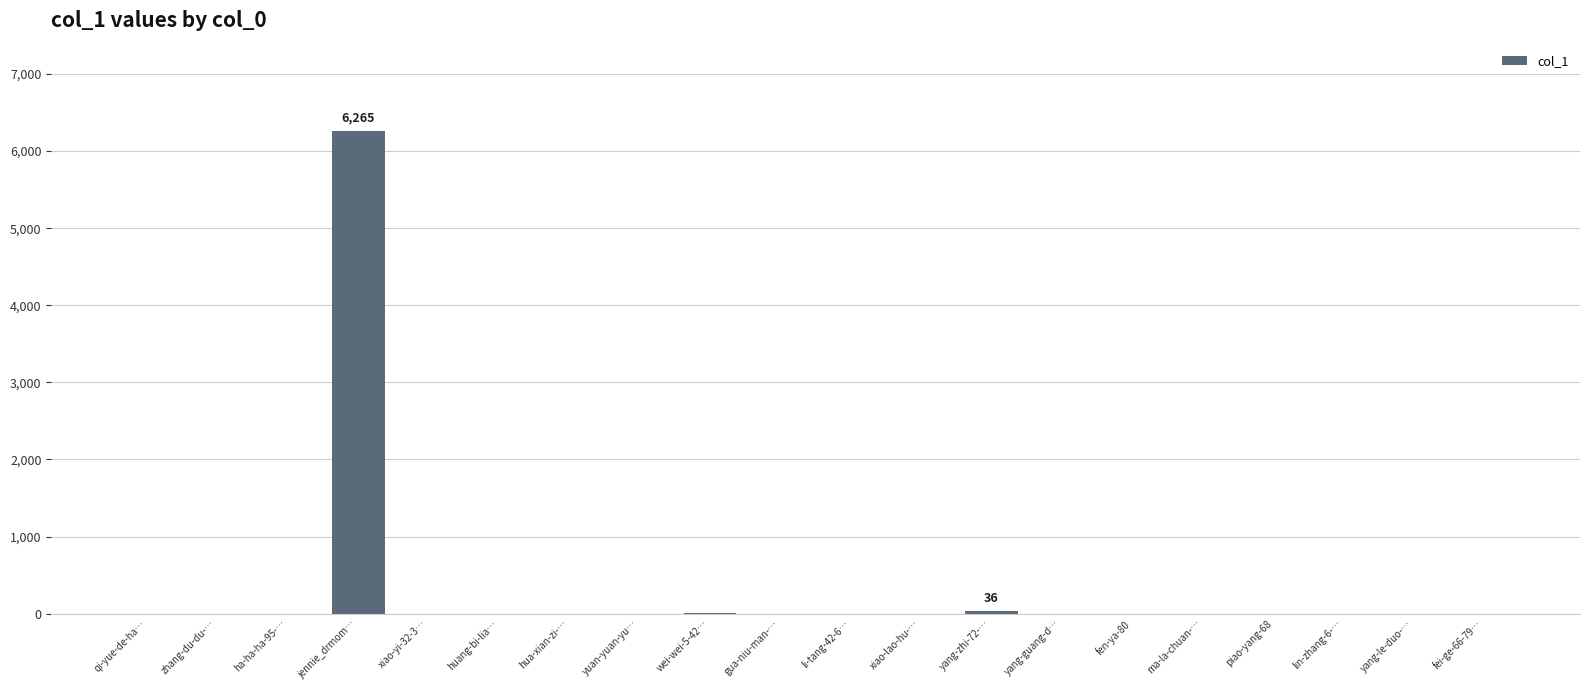

Does the chart contain stacked bars?

No